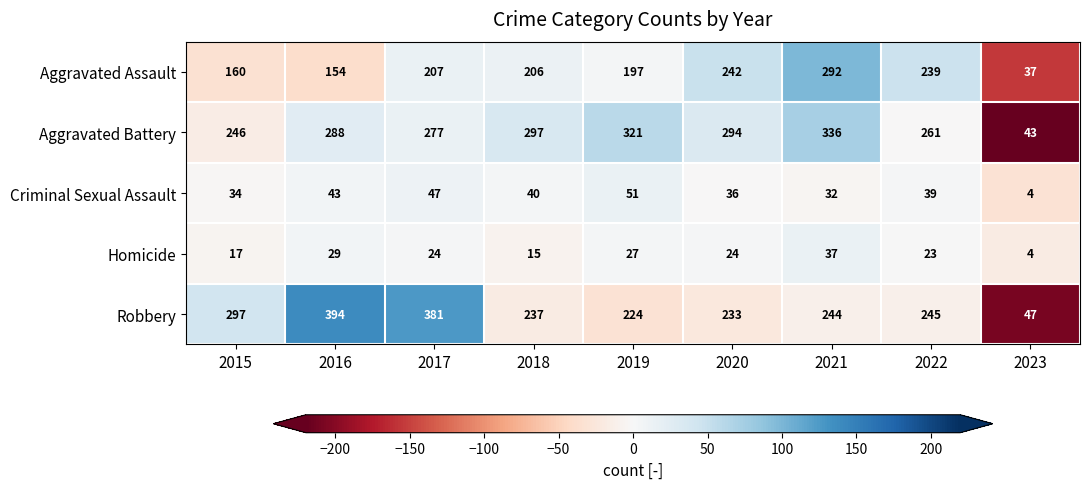

What is the difference between the highest and lowest values at 2021?

304